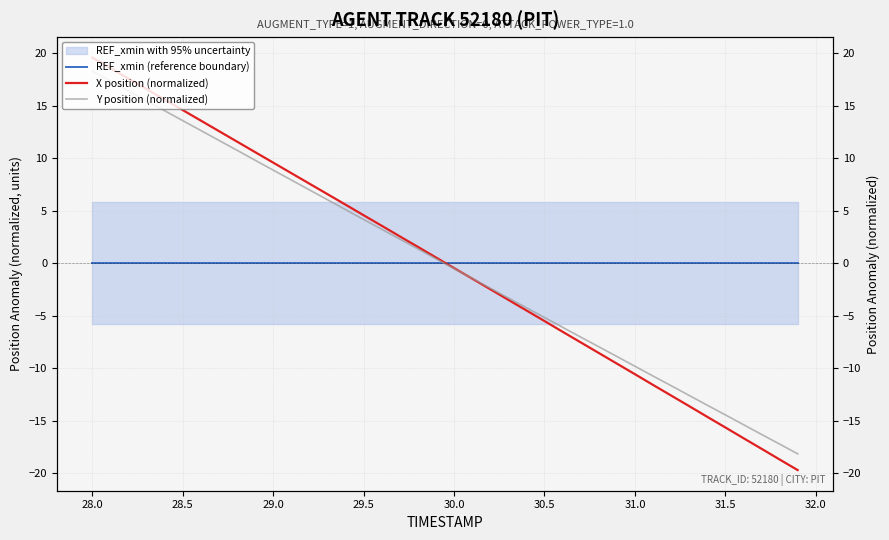

The value of Y position (normalized) at 24 is -7.1. True or false?

False